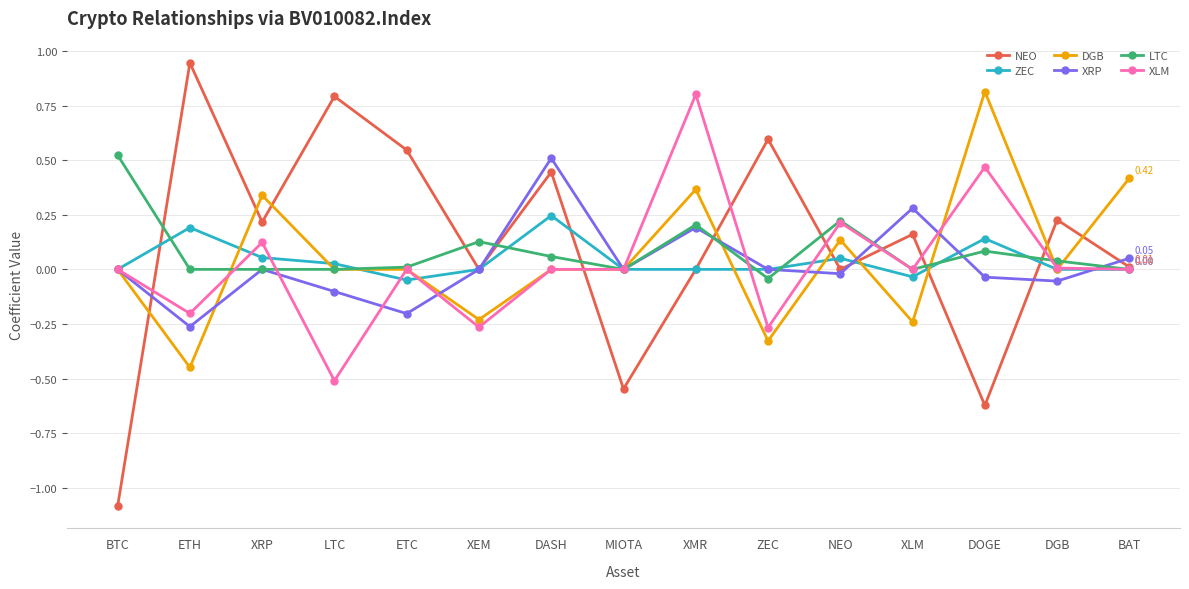

At which category is the sum across all series the highest?

XMR